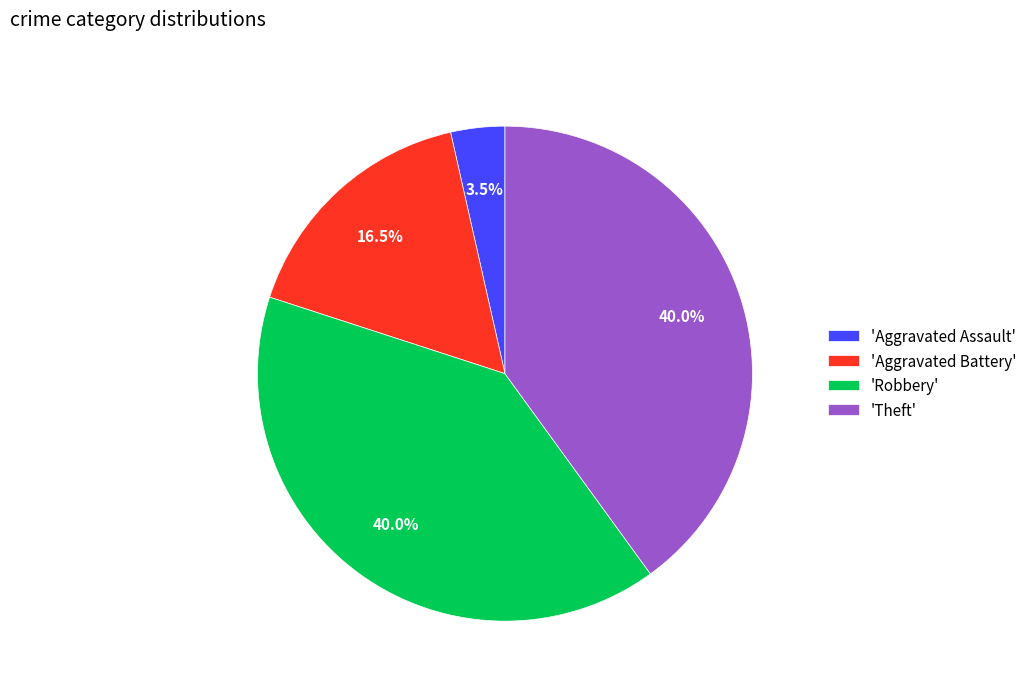

Combined, what portion of the pie is 'Theft' and 'Aggravated Battery'?

56.5%